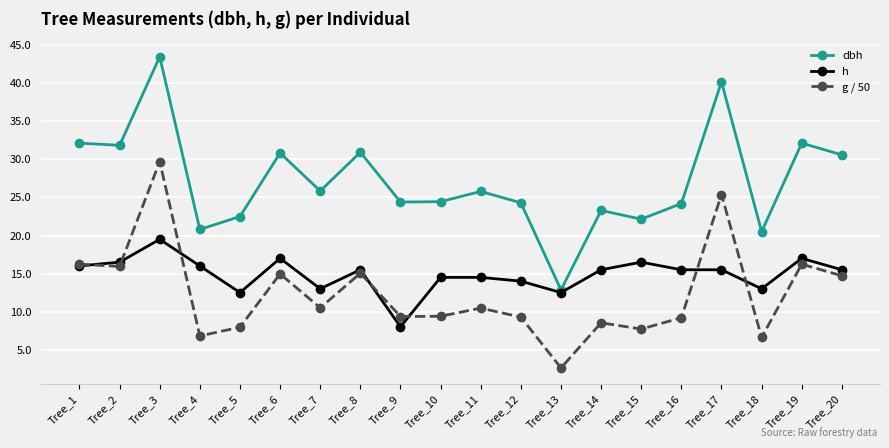

What is the sum of the dbh values at Tree_4 and Tree_20?

51.4